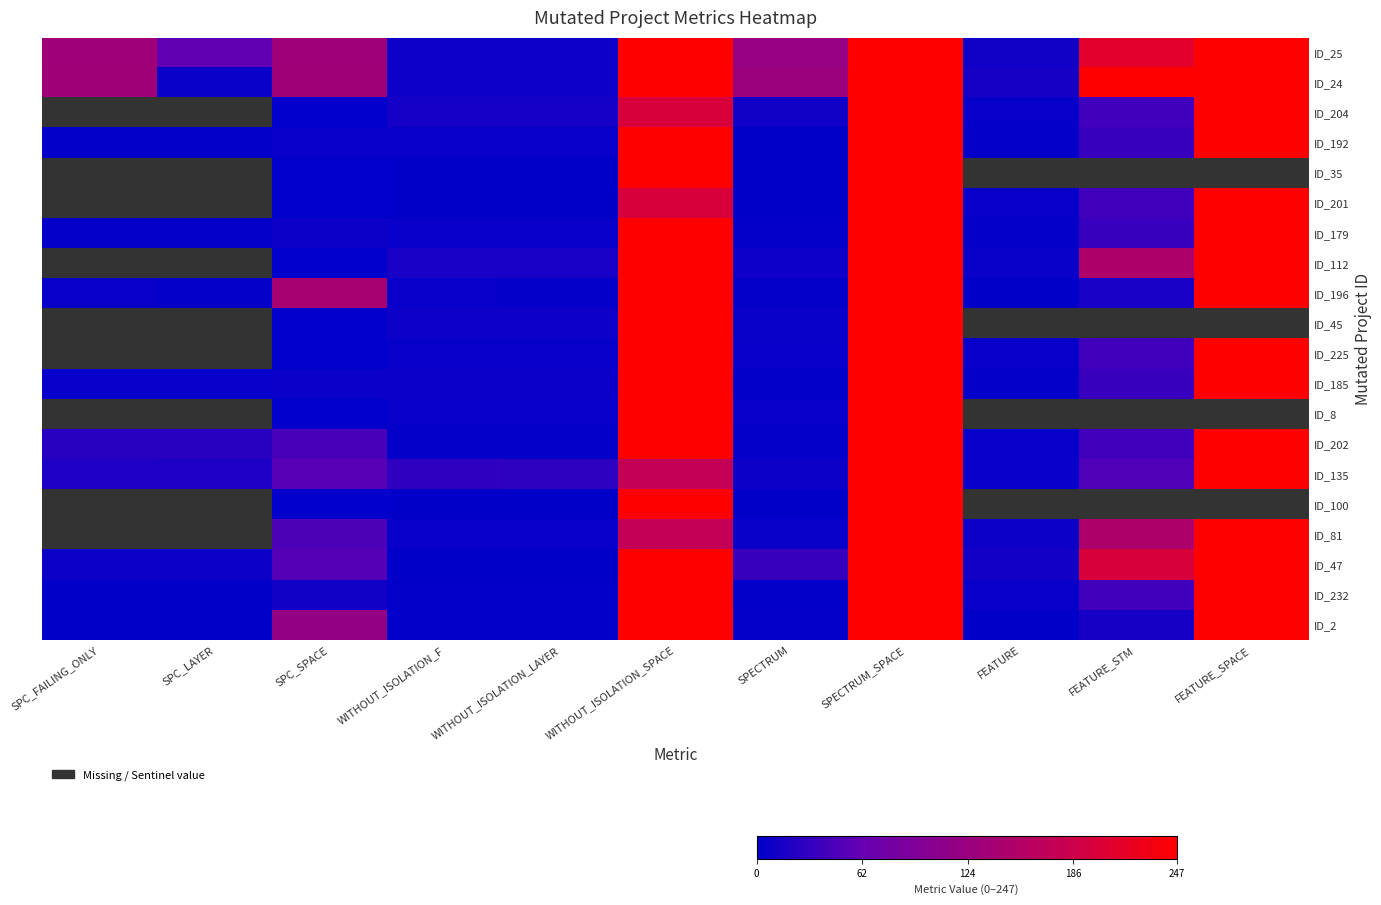

Which has a higher value, WITHOUT_ISOLATION_LAYER or SPC_SPACE?

SPC_SPACE